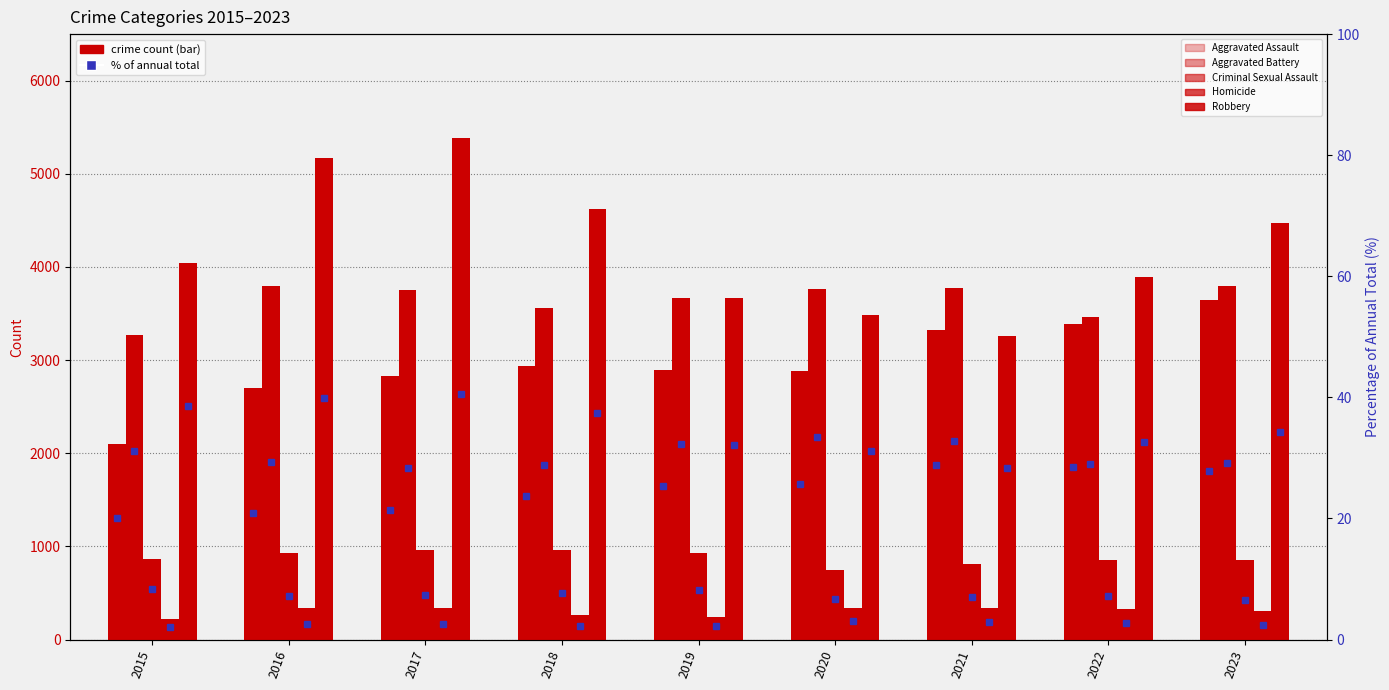

At 2021, list the series in order from largest to smallest.

Aggravated Battery, Aggravated Assault, Robbery, Criminal Sexual Assault, Homicide